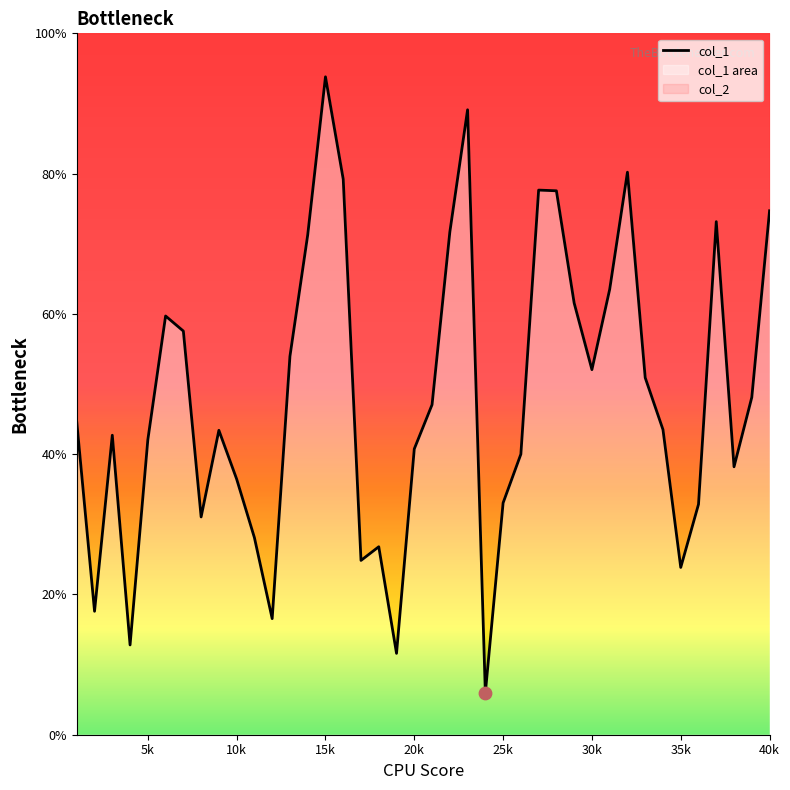

Approximately how many times larger is the value at 40 compared to 17?

3.0